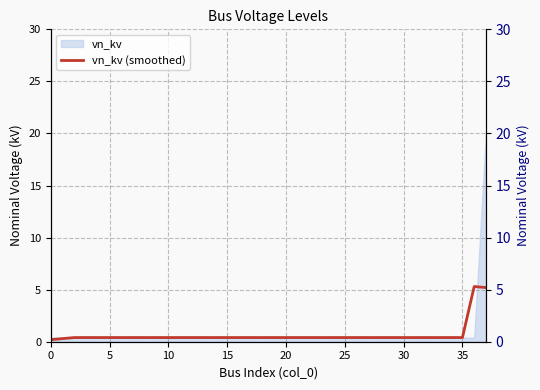

What is the label of the 31st point from the right?

35